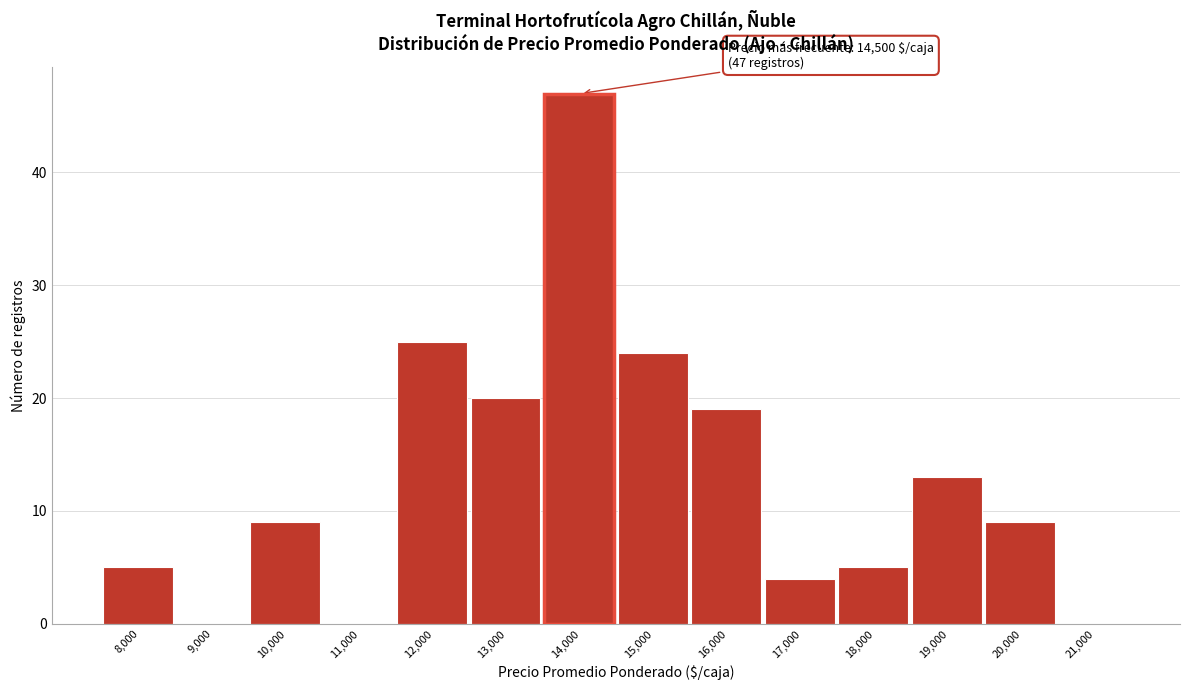

Reading left to right, transcribe all the data shown in this chart.

8,000=5	9,000=0	10,000=9	11,000=0	12,000=25	13,000=20	14,000=47	15,000=24	16,000=19	17,000=4	18,000=5	19,000=13	20,000=9	21,000=0